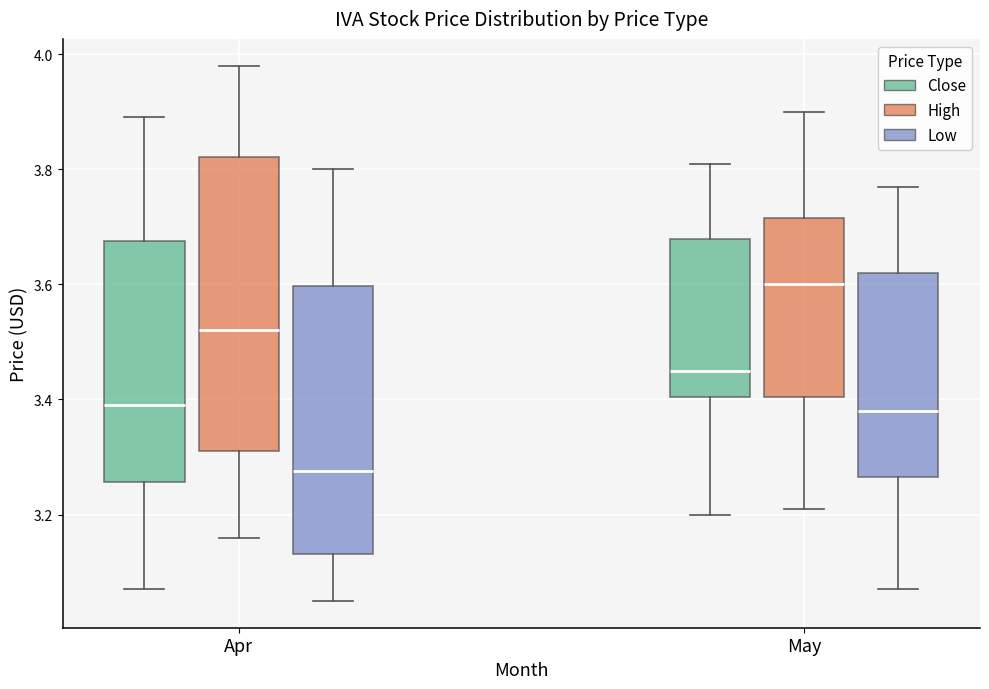

Which box is the tallest, from its lower edge to its upper edge?

Apr (High)